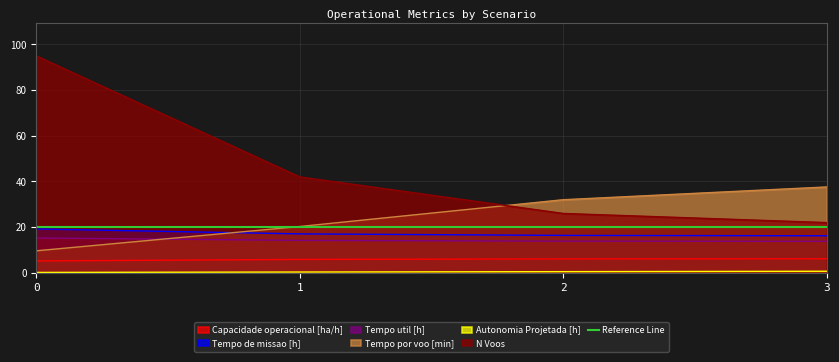

Rank the categories by Autonomia Projetada [h] value from lowest to highest.

0, 1, 2, 3